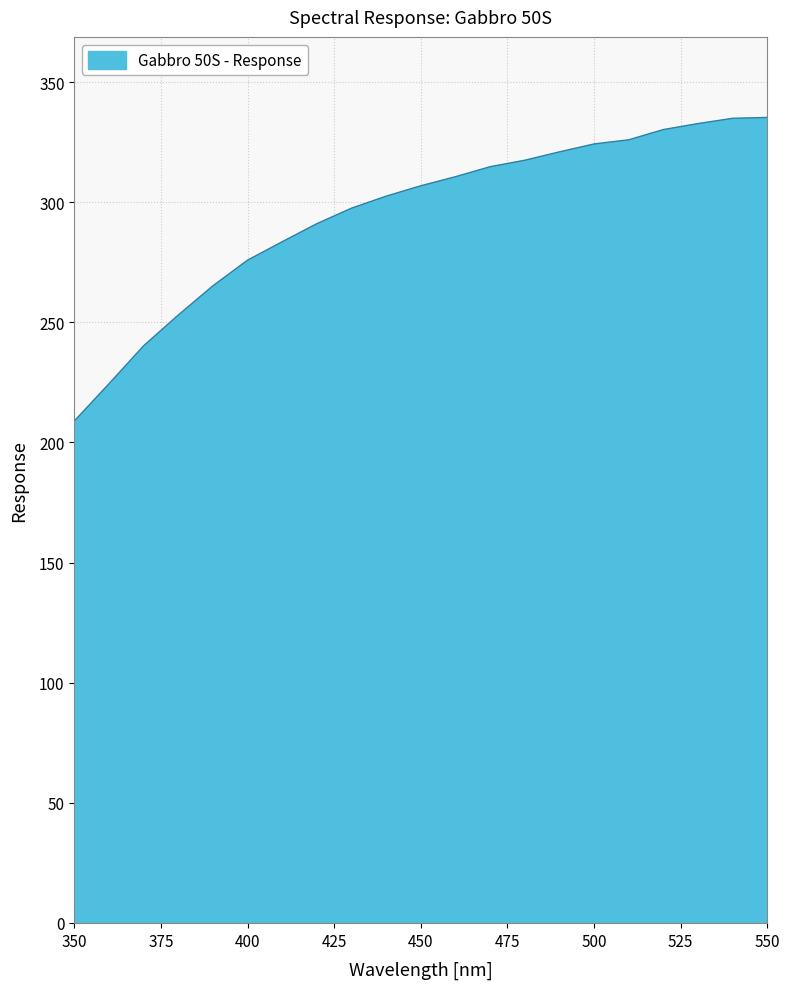

What is the maximum value shown in the chart?

335.3